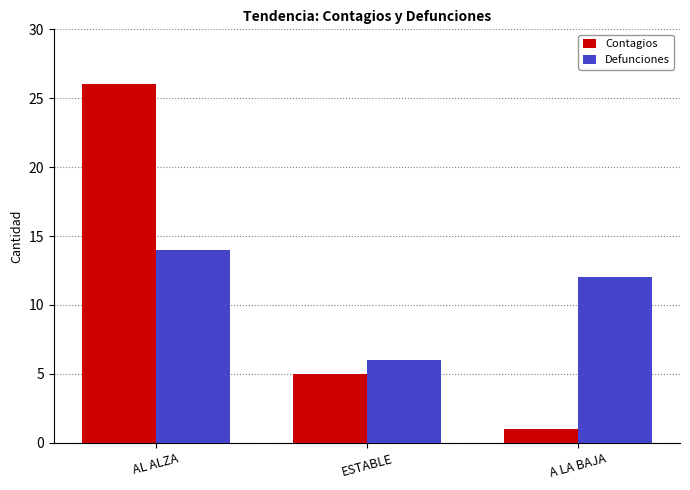

Count the Contagios values in the range 1 to 26.

3